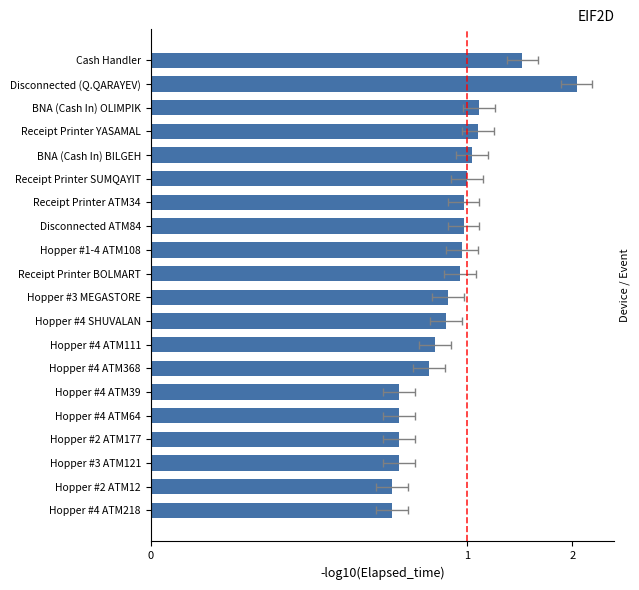

What is the ratio of the value at Hopper #4 ATM218 to the value at Hopper #4 SHUVALAN?

0.8